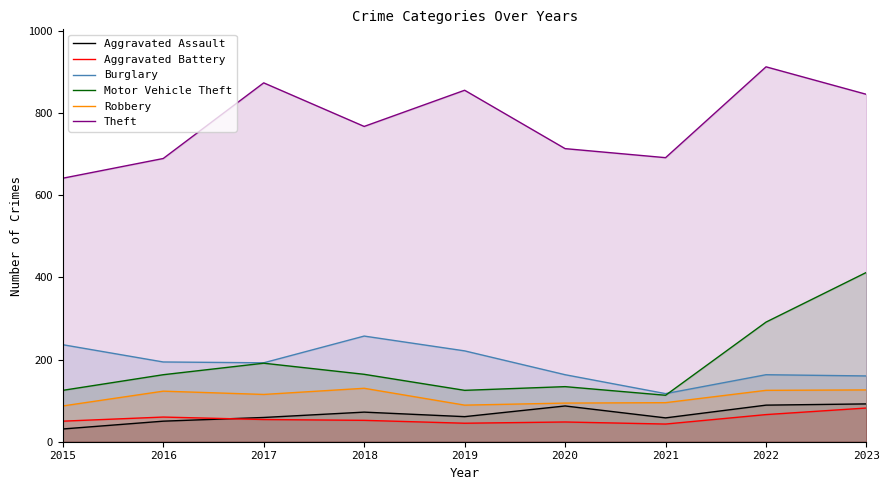

True or false: Aggravated Battery has more than 2 points higher than both neighbors.

False